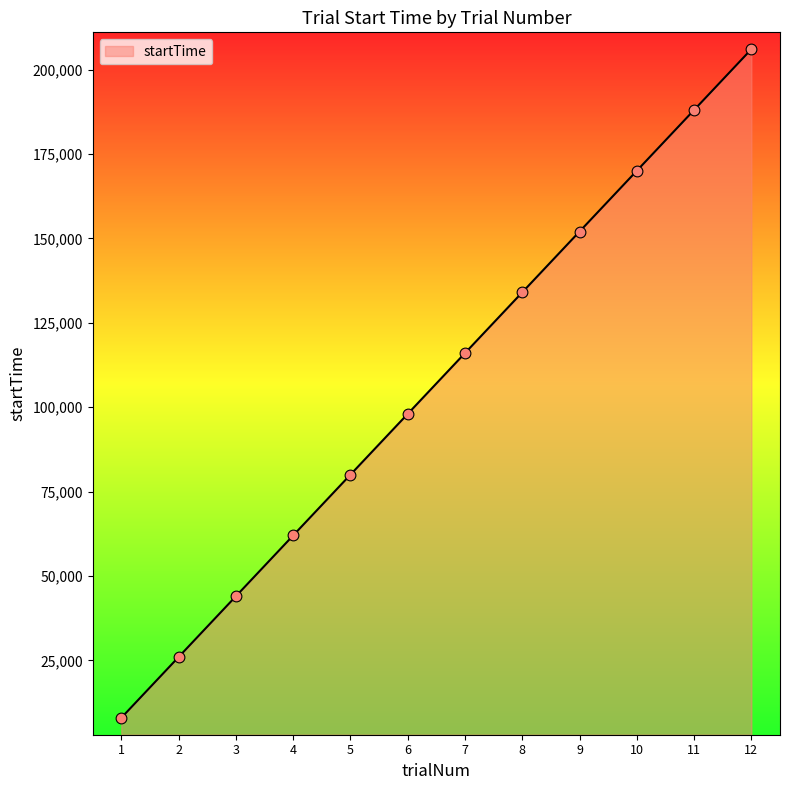

Approximately how many times larger is the value at 4 compared to 3?

1.4